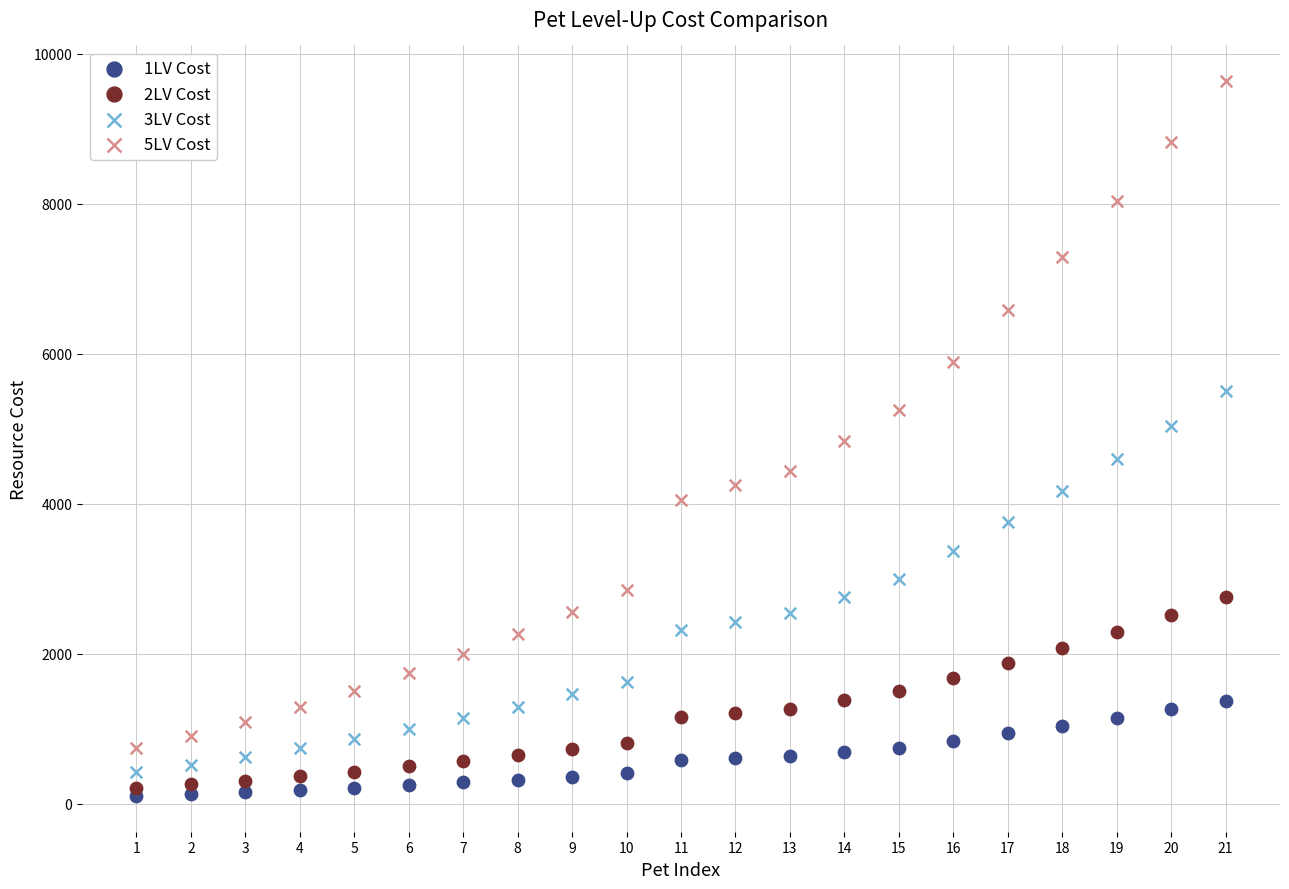

Which series has the widest spread of Y values?

5LV Cost